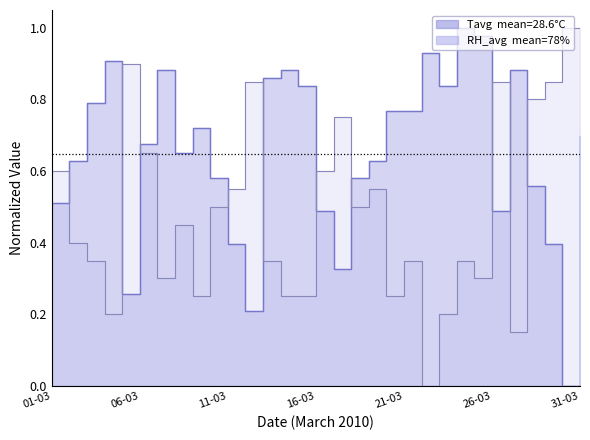

What is the sum of all values?

20.1